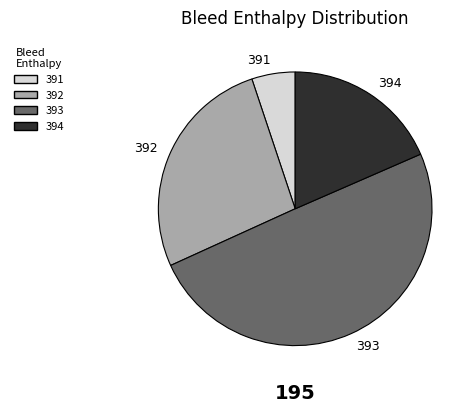

Which slice is the largest?

393